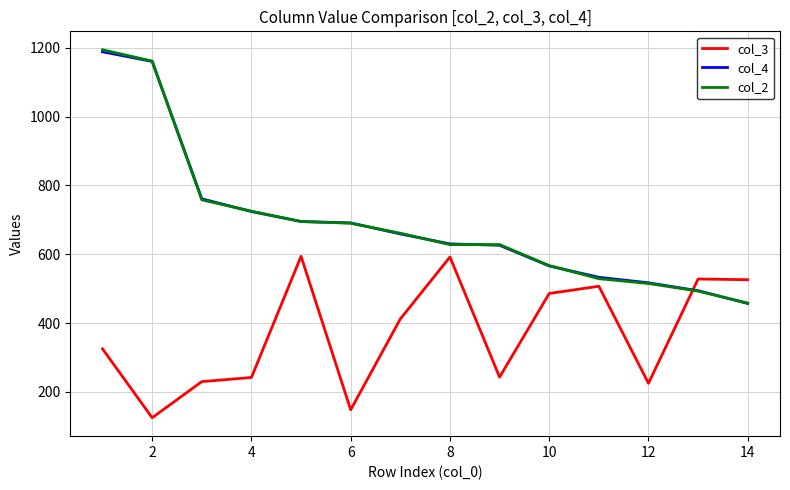

What is the minimum value shown in the chart?

125